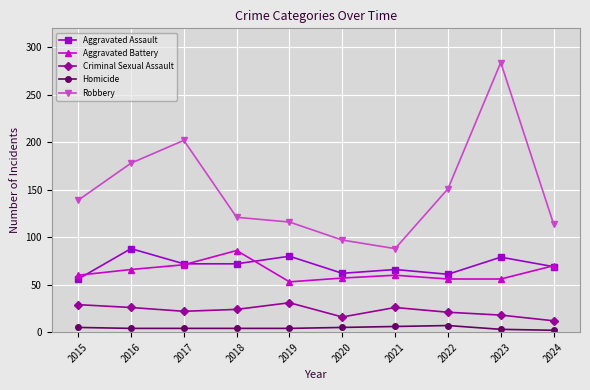

How many data points in Robbery are less than 139?

5